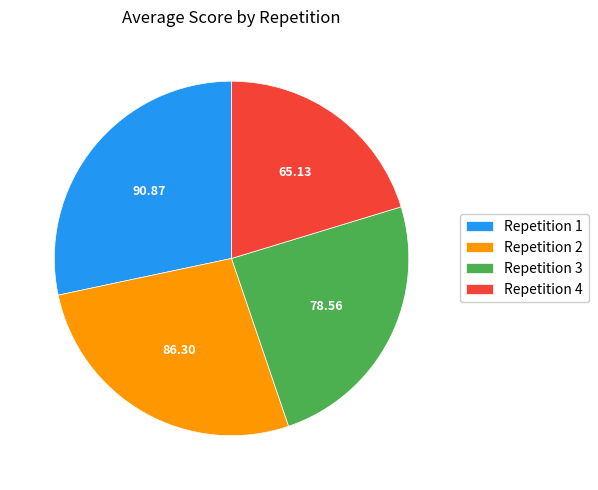

Rank the categories by value from lowest to highest.

Repetition 4, Repetition 3, Repetition 2, Repetition 1